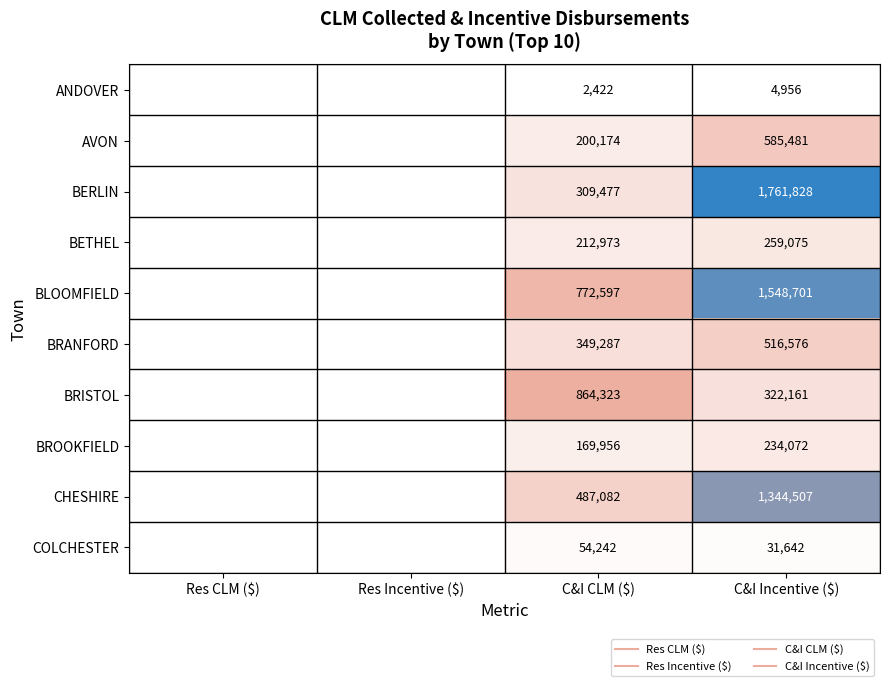

How many values in the BRANFORD series are below 349286?

2